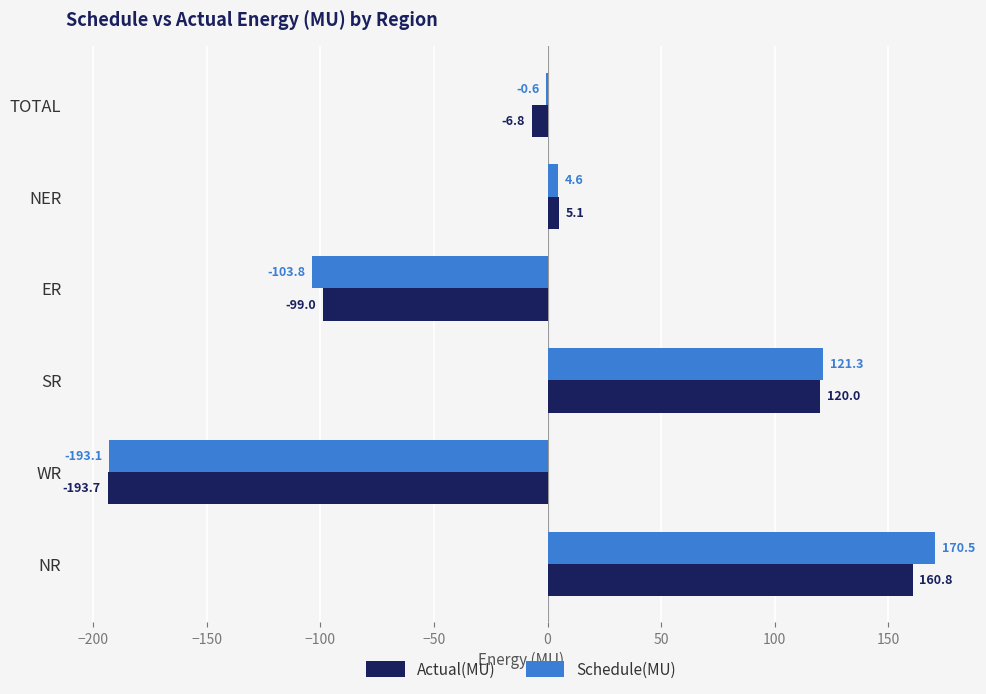

Is the value of Actual(MU) at WR greater than the value of Schedule(MU) at NR?

No